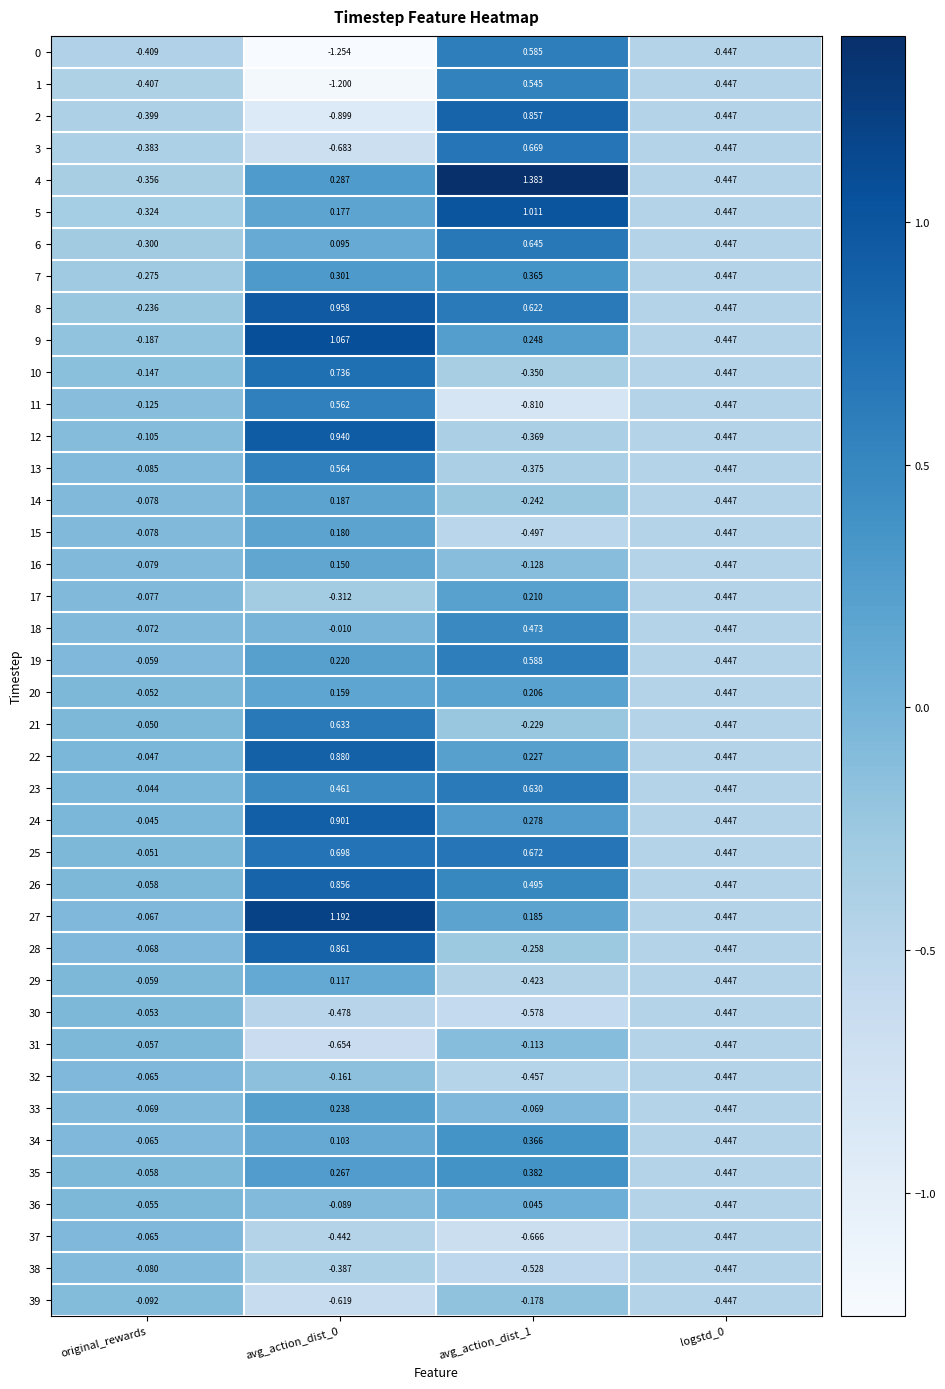

Where is 9 nearest to the value 0?

original_rewards